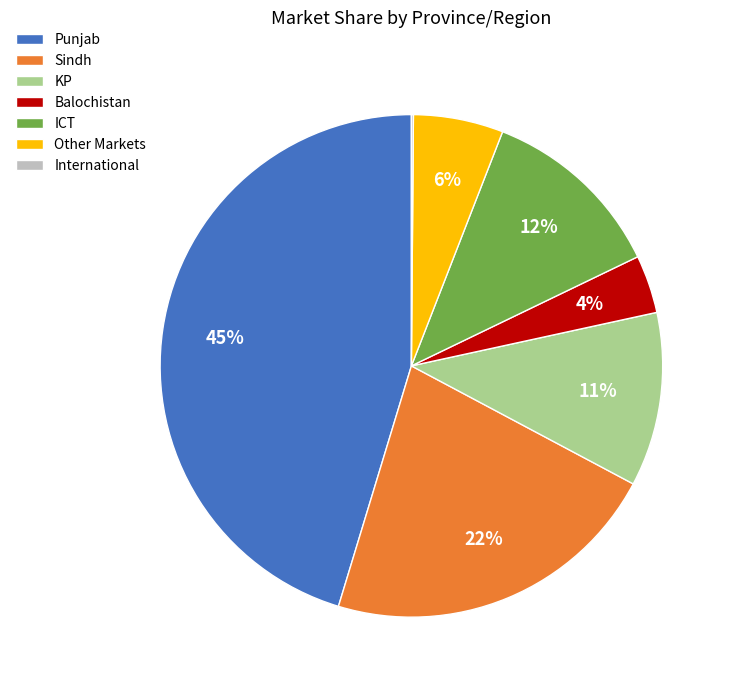

True or false: Sindh accounts for 34% of the total.

False